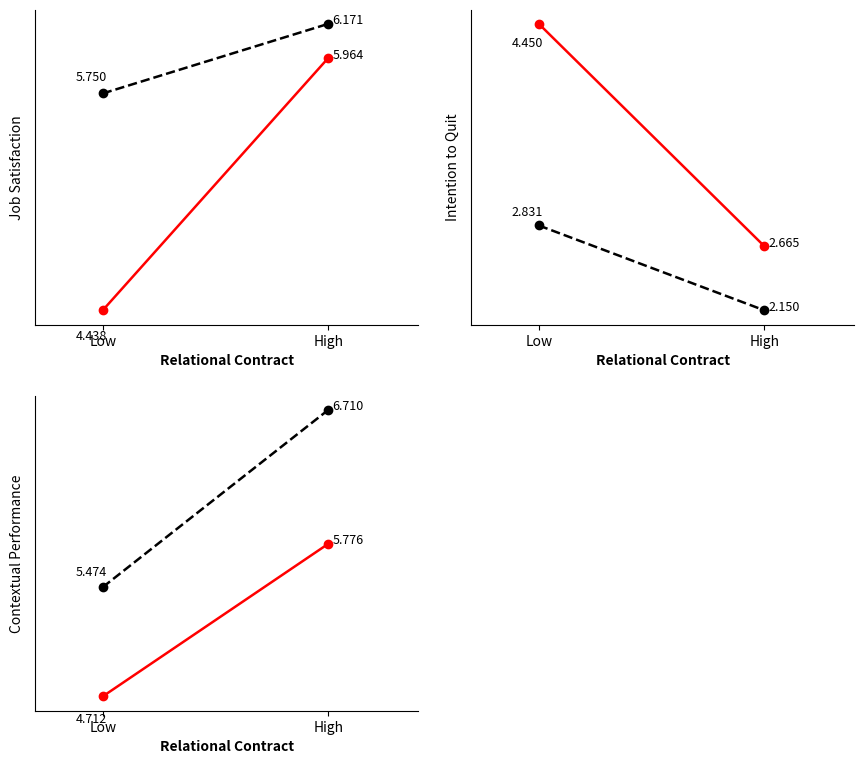

What is the difference between the maximum and minimum values in the Series 1 series?

1.1